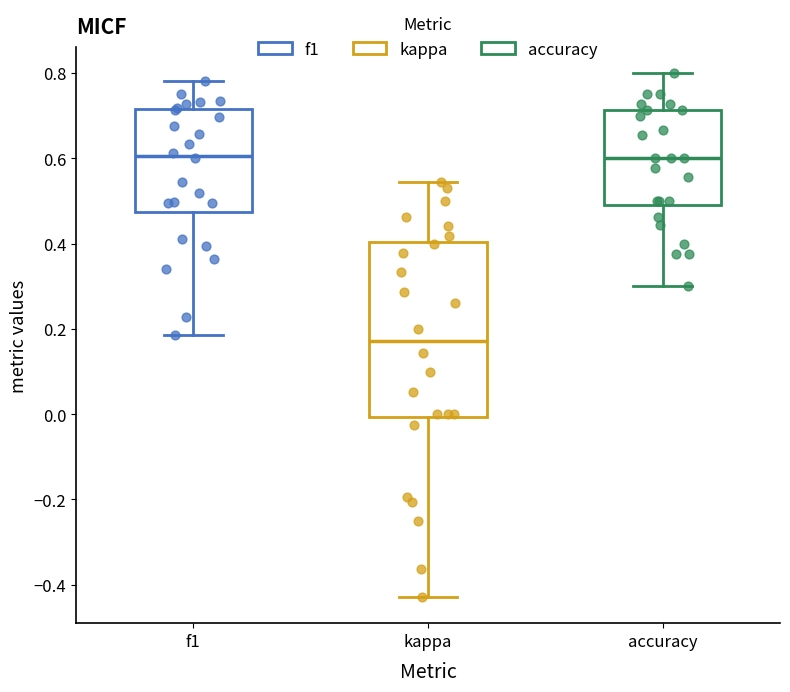

Comparing the boxes themselves (not the whiskers), which one is the tallest?

kappa